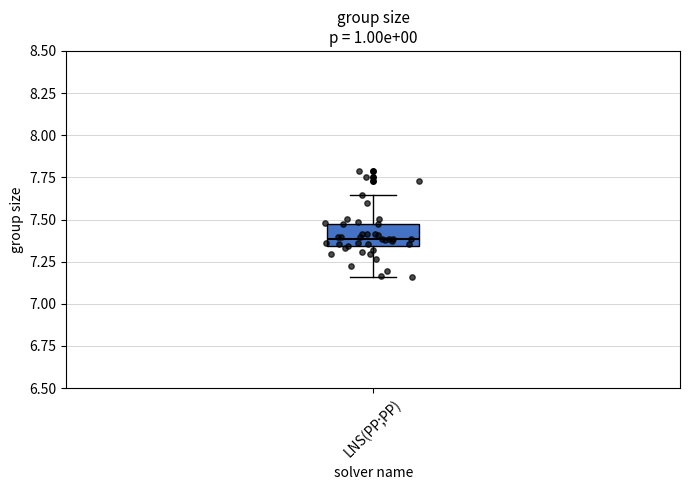

Transcribe this box plot: give where the median line is, the range the box spans, and where the two whiskers end, as read against the y-axis. The values are not printed on the chart, so give them approximately, as read against the axis.

median 7.40, box 7.35 to 7.45, whiskers 7.15 to 7.65